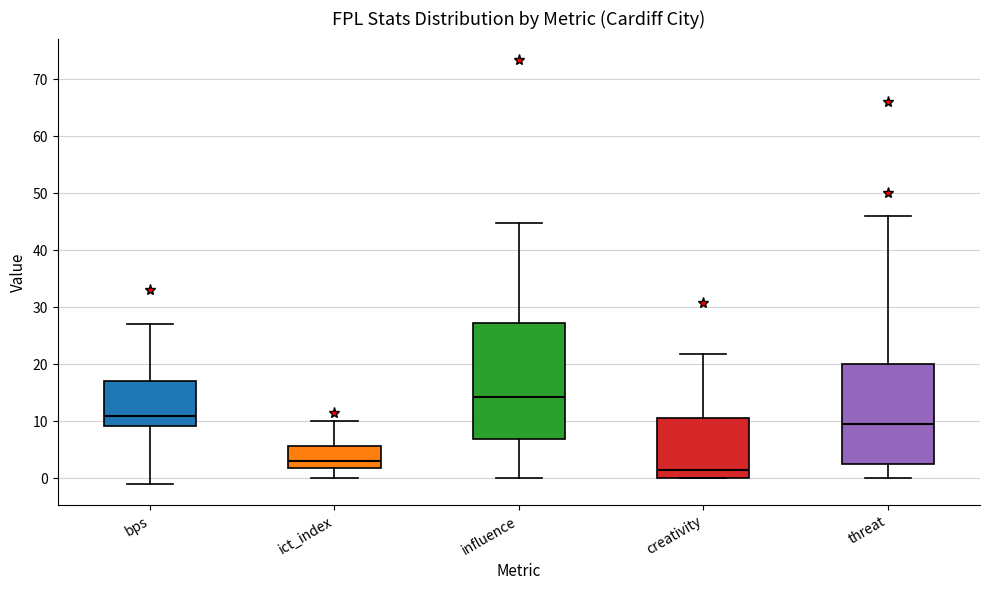

Reading left to right, read every box against the y-axis: the position of its median line, the range the box covers, and the ends of its whiskers. The values are not printed on the chart, so give them approximately, as read against the axis.

bps: median 11, box 9 to 17, whiskers -1 to 27
ict_index: median 3, box 2 to 6, whiskers 0 to 10
influence: median 14, box 7 to 27, whiskers 0 to 45
creativity: median 2, box 0 to 11, whiskers 0 to 22
threat: median 10, box 3 to 20, whiskers 0 to 46